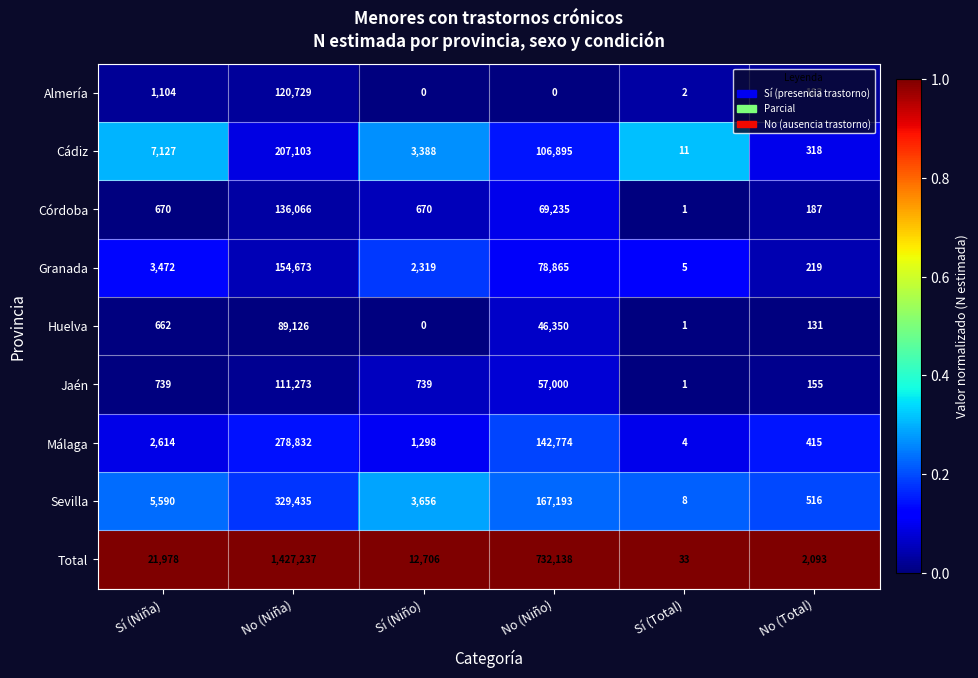

Between No (Niño) and Sí (Total), which series saw the biggest shift?

Total